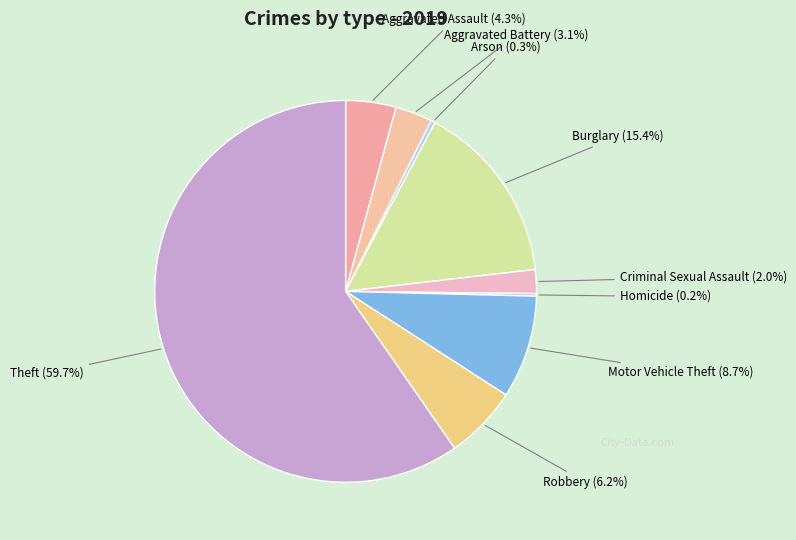

What percentage is NOT represented by Criminal Sexual Assault?

98.0%